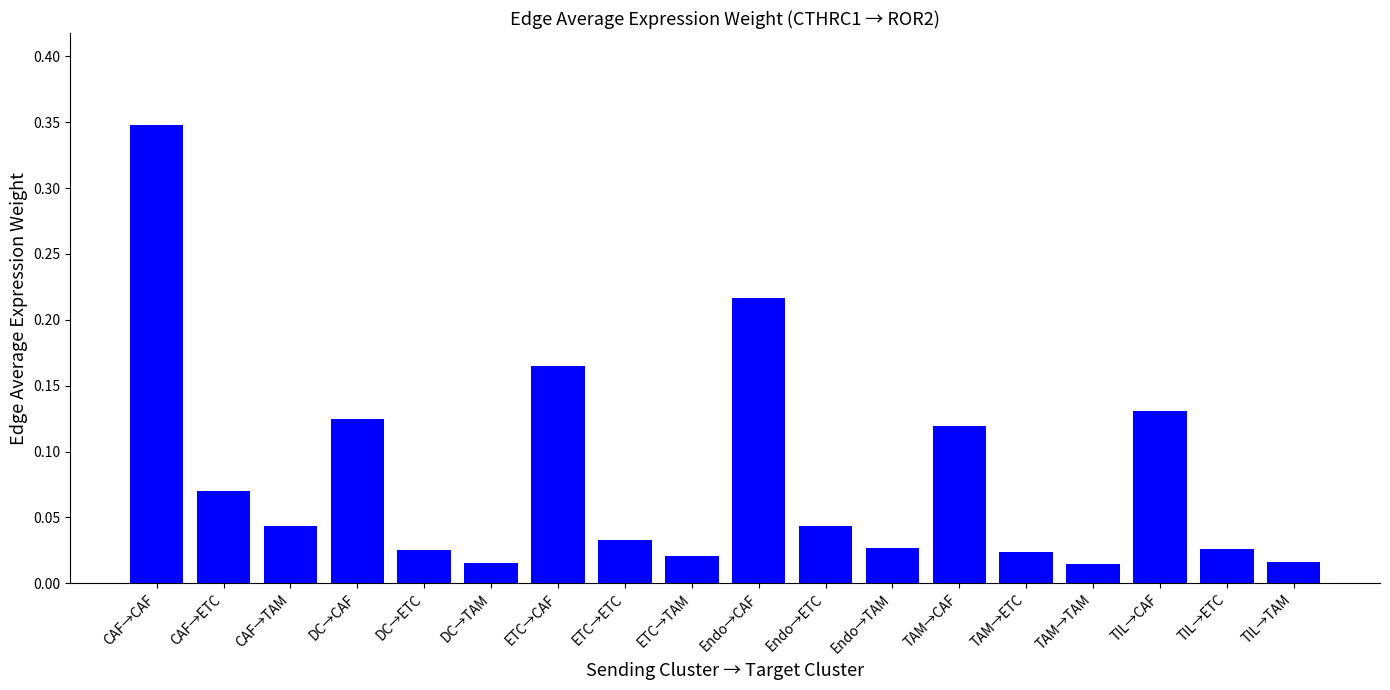

Does the chart contain stacked bars?

No